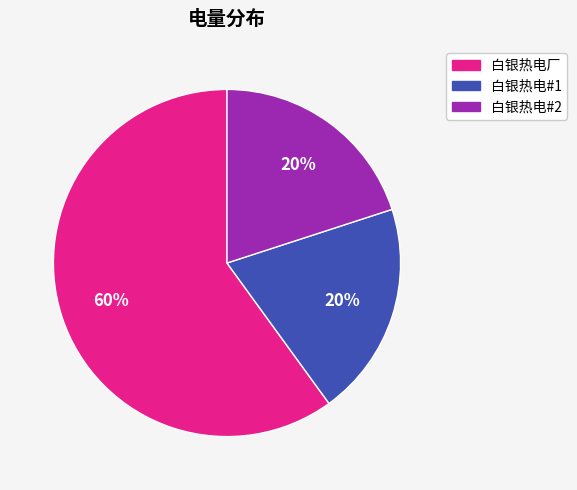

To the nearest percent, what is the difference between the largest and smallest slice percentages?

40%